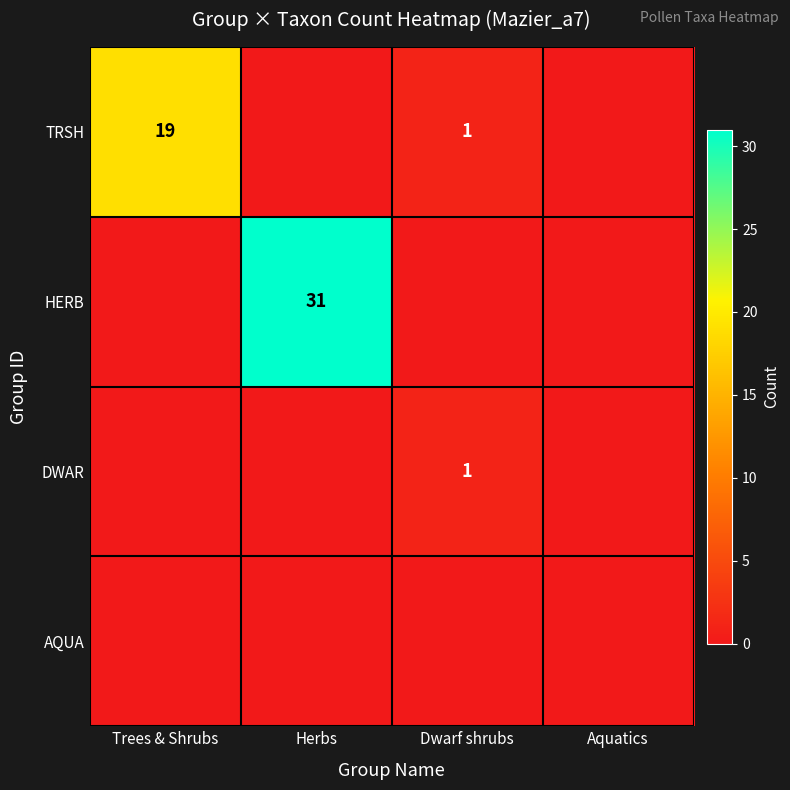

Which series has the widest spread of values?

HERB